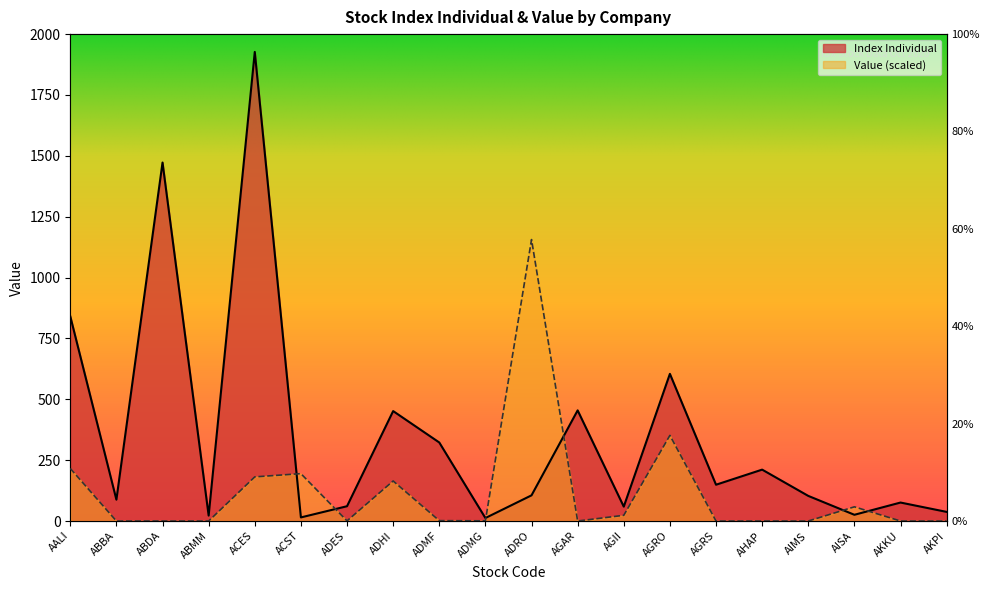

What is the difference between the maximum and minimum values in the Value (M) series?

1156.1